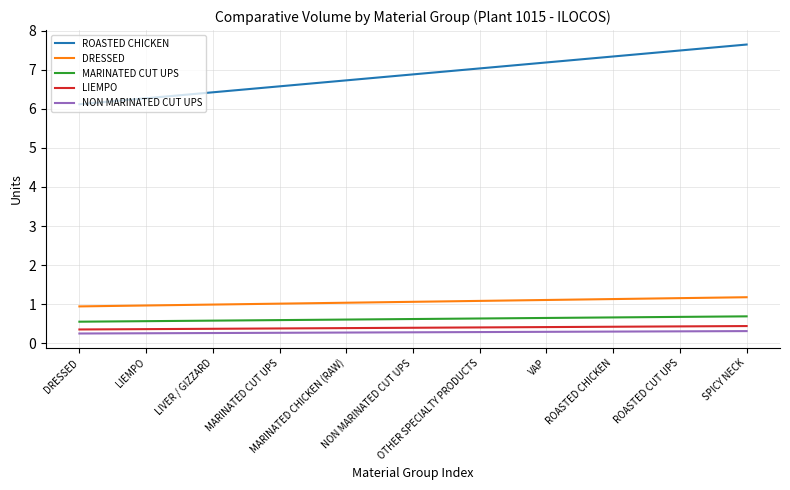

At MARINATED CHICKEN (RAW), list the series in order from smallest to largest.

NON MARINATED CUT UPS, LIEMPO, MARINATED CUT UPS, DRESSED, ROASTED CHICKEN